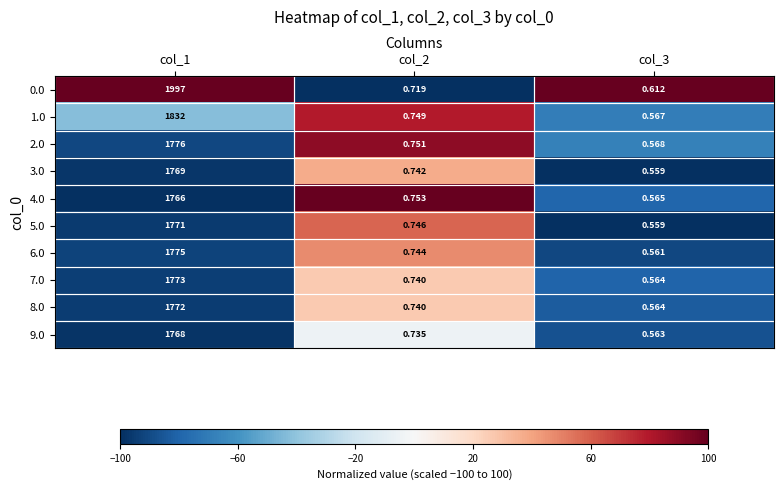

Is the value of 5.0 at col_3 greater than the value of 7.0 at col_3?

No